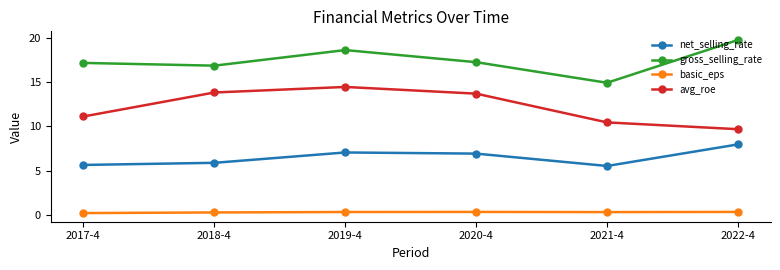

How many lines are shown in the chart?

4